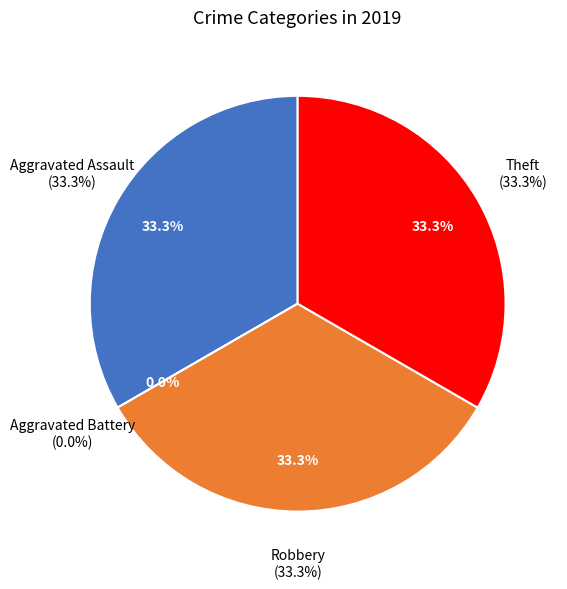

How many segments does this pie chart have?

4